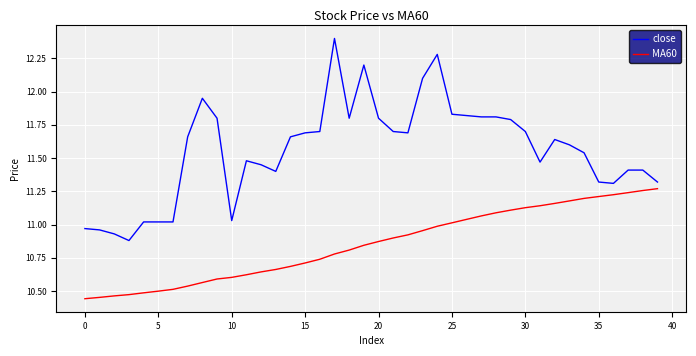

Which series has the largest range (max minus min)?

close